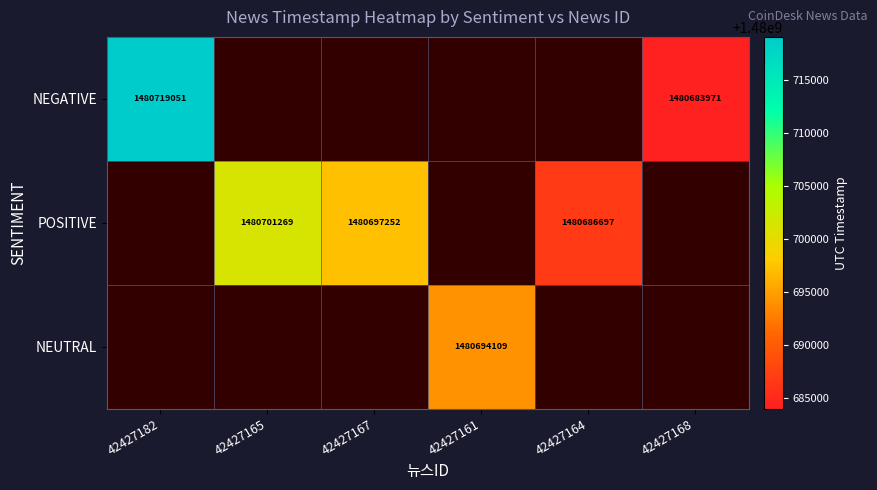

The NEGATIVE series shows 525836716 at 42427168. True or false?

False